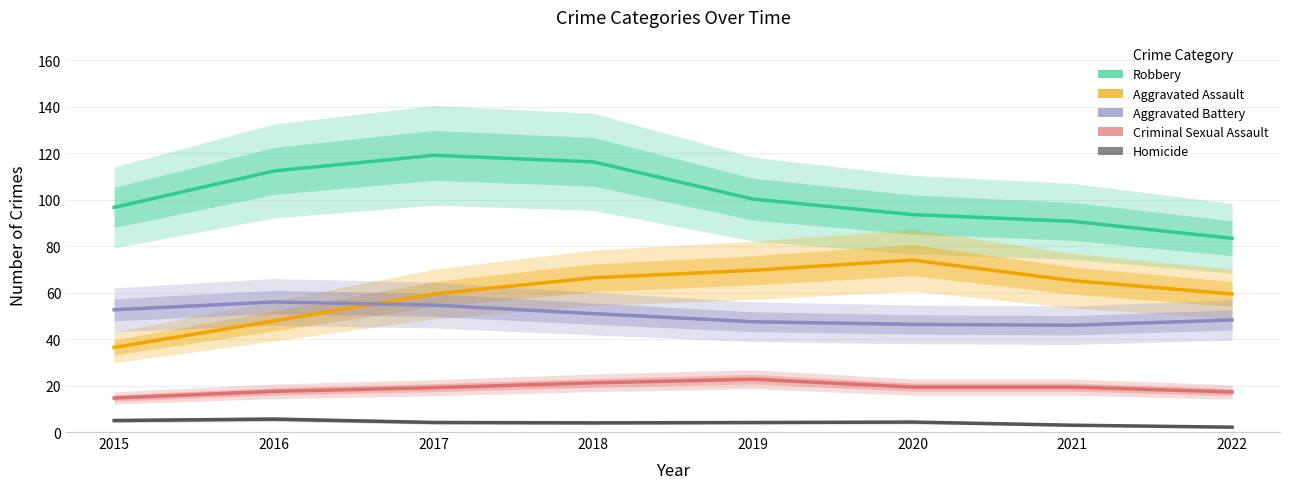

True or false: Aggravated Assault has a value of 59.4 at 2022.

True